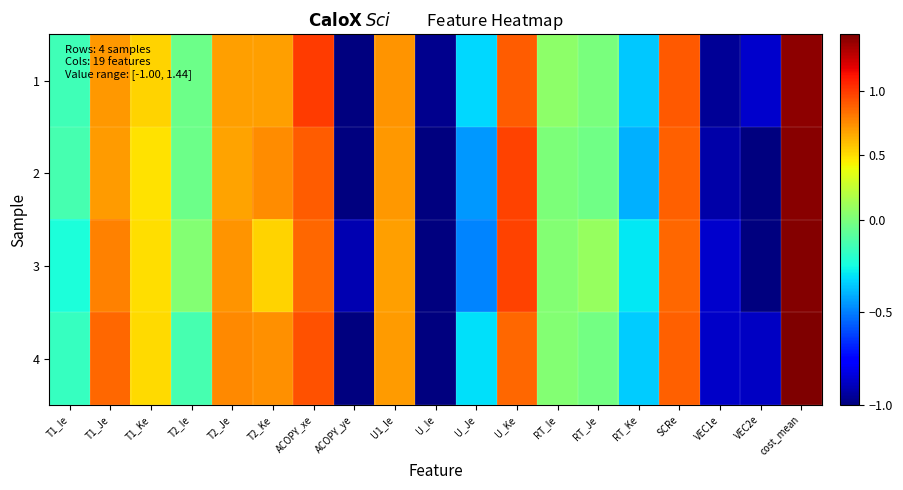

Between RT_Ke and cost_mean, which series saw the biggest shift?

2